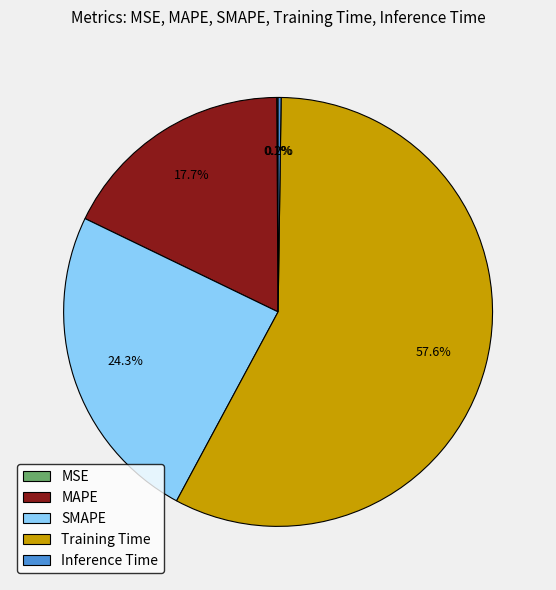

Is it true that Training Time is 58% of the pie?

True